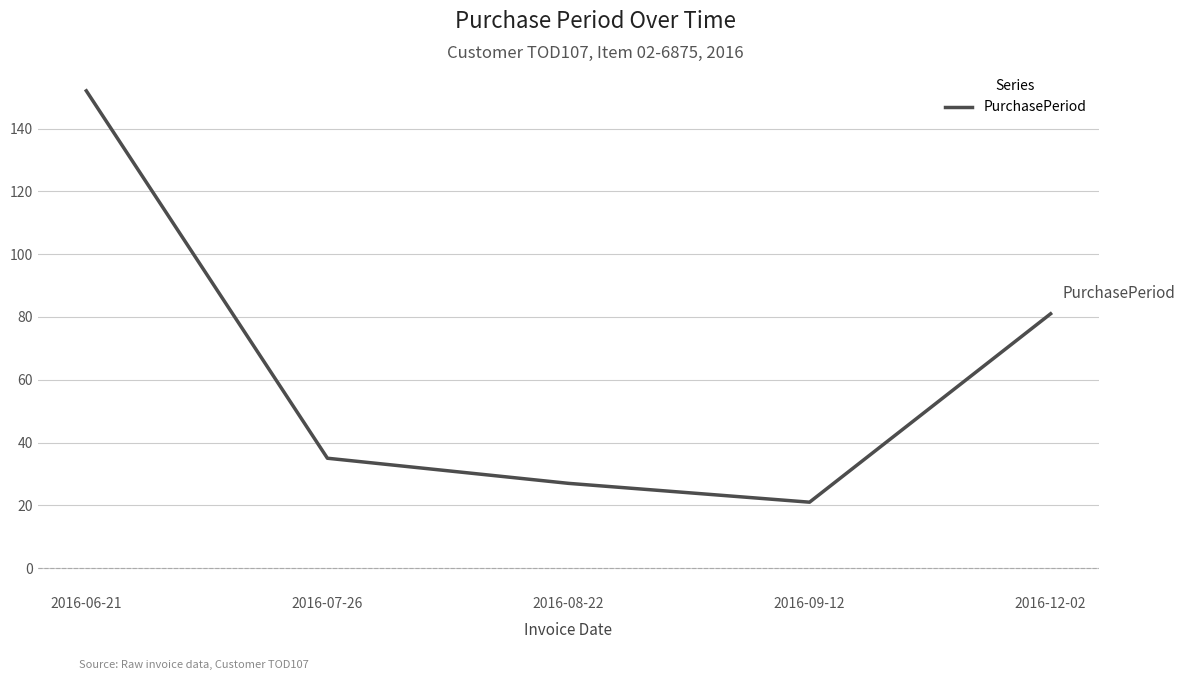

Is this an area chart (filled region under the line)?

No